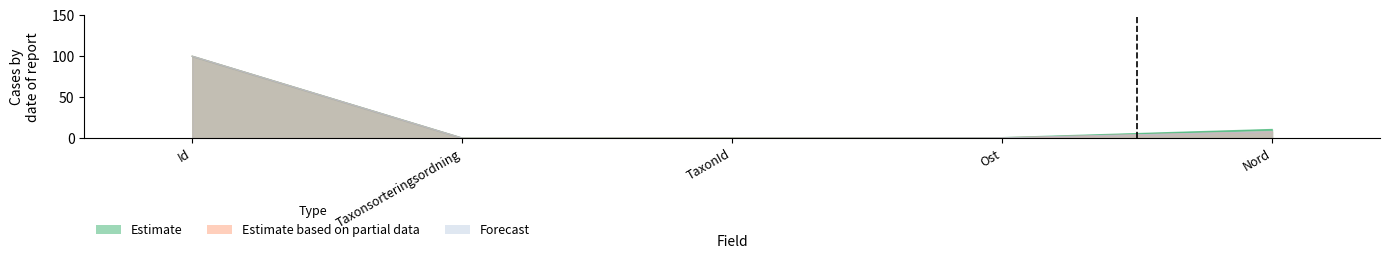

True or false: Estimate based on partial data has more than 0 points higher than both neighbors.

False